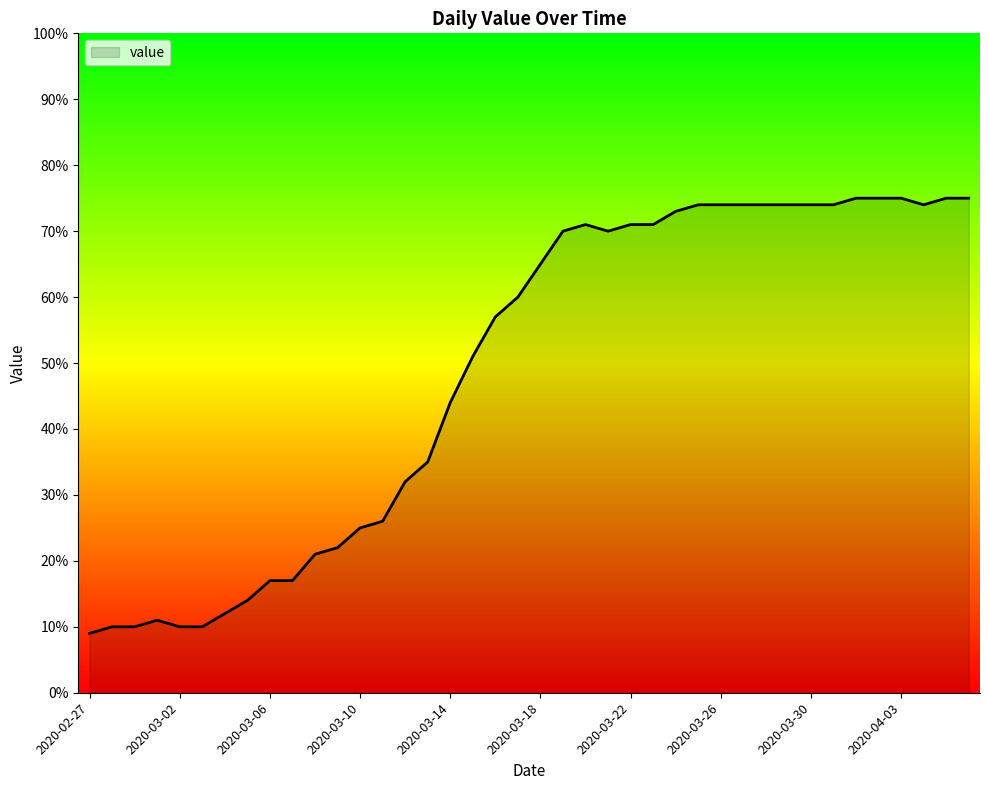

What is the difference between the maximum and minimum values?

66